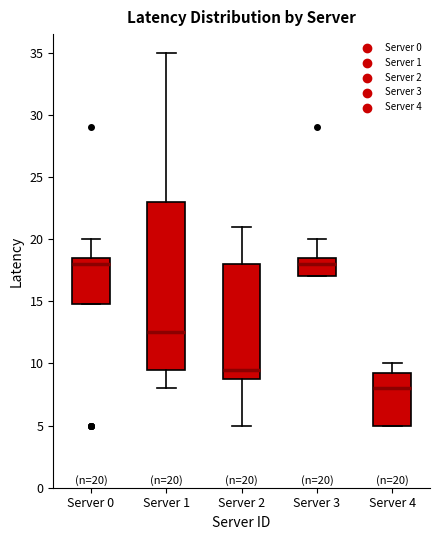

Which box's median line is the lowest?

Server 4